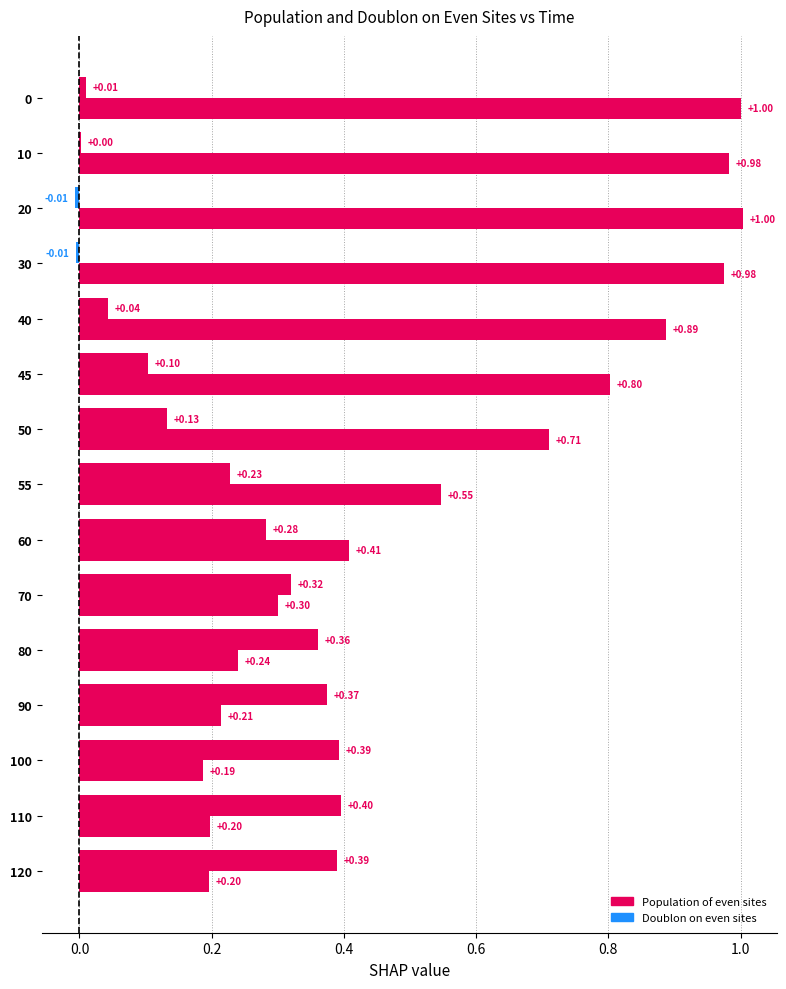

Count the number of categories in the chart.

15